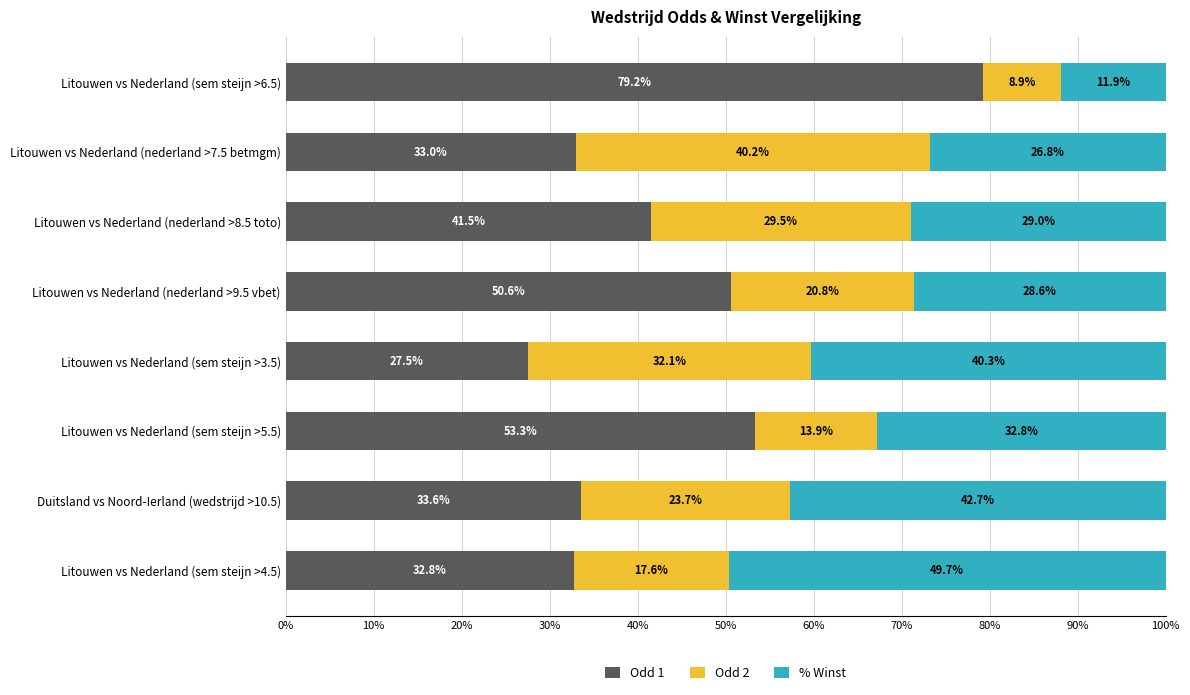

What is the sum of the Odd 1 values at Litouwen vs Nederland (sem steijn >3.5) and Litouwen vs Nederland (sem steijn >5.5)?

80.8